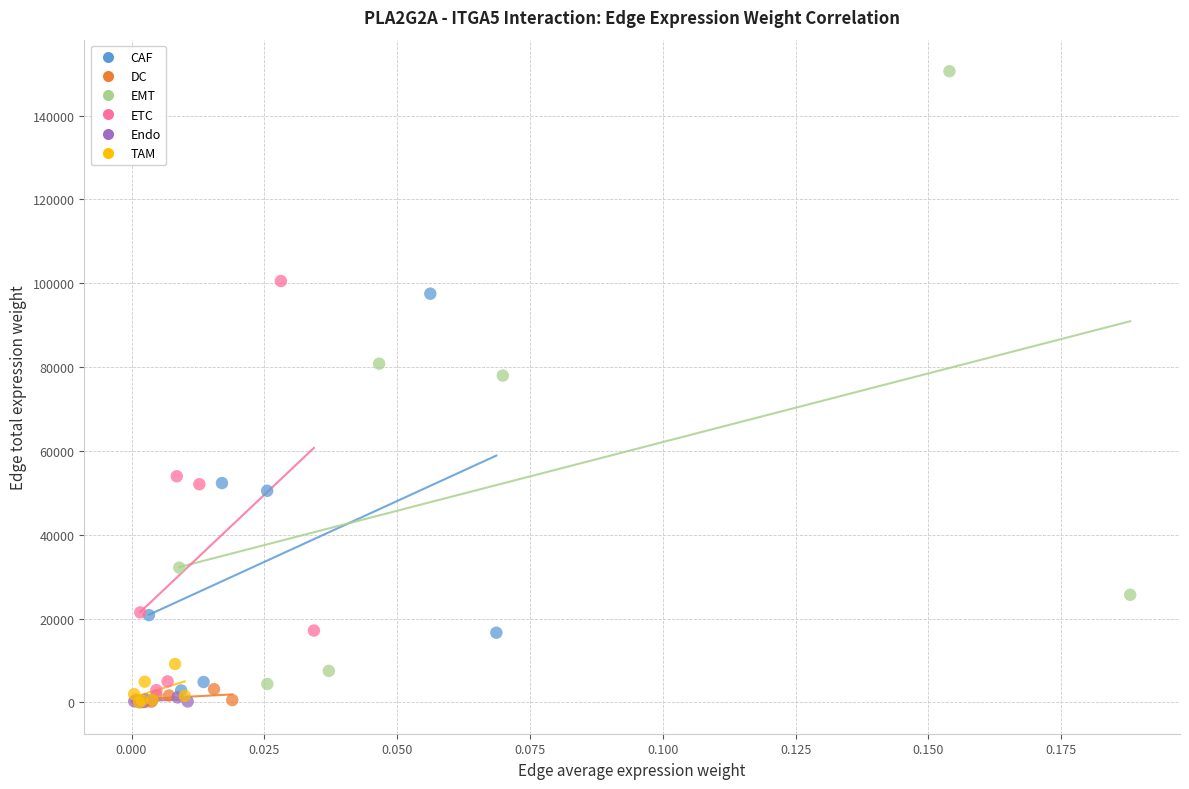

What are all the series names shown in the legend?

CAF, DC, EMT, ETC, Endo, TAM